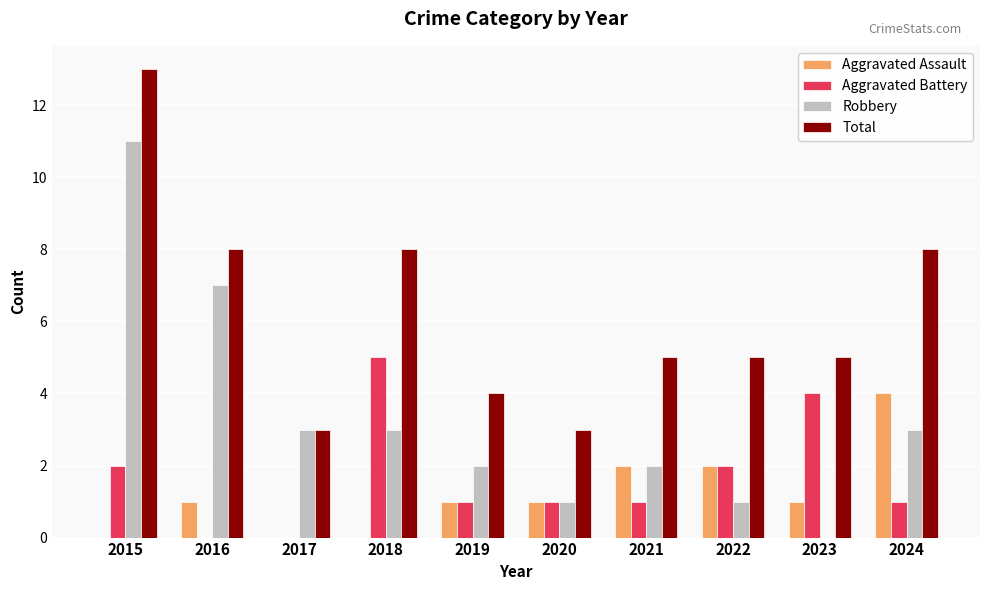

What is the sum of all Aggravated Battery values?

17